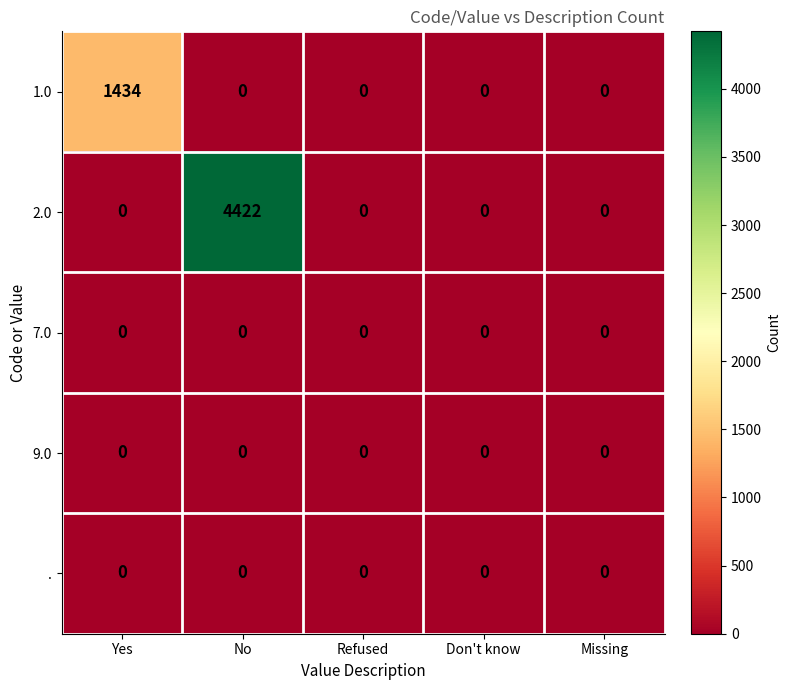

Reading right to left, transcribe all the data shown in this chart.

1.0: 0	0	0	0	1434
2.0: 0	0	0	4422	0
7.0: 0	0	0	0	0
9.0: 0	0	0	0	0
.: 0	0	0	0	0